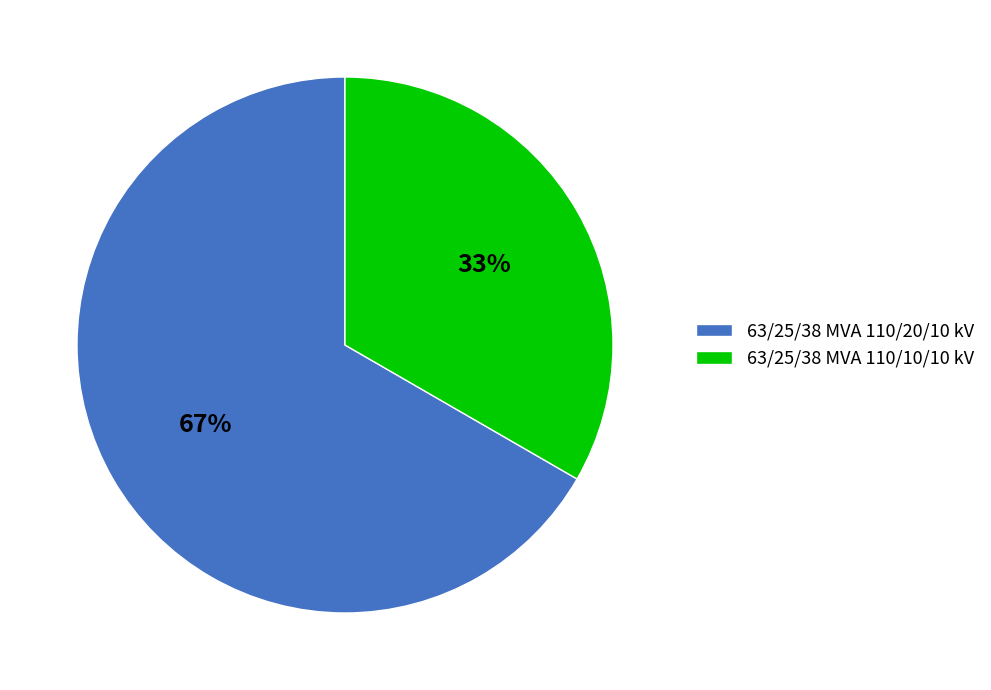

Combined, do 63/25/38 MVA 110/10/10 kV and 63/25/38 MVA 110/20/10 kV account for over 50%?

Yes